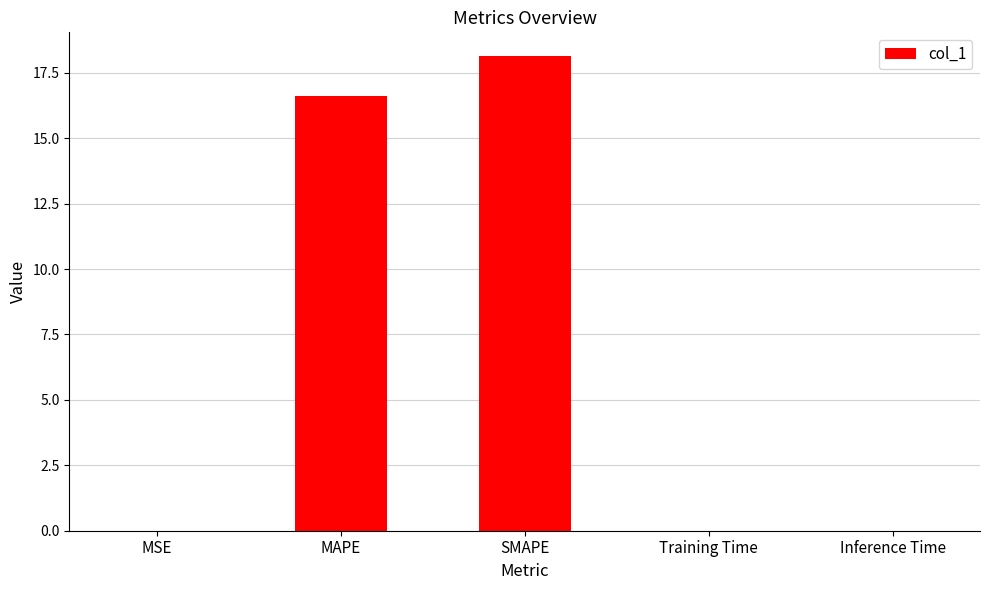

Where is the data nearest to the value 9?

MAPE